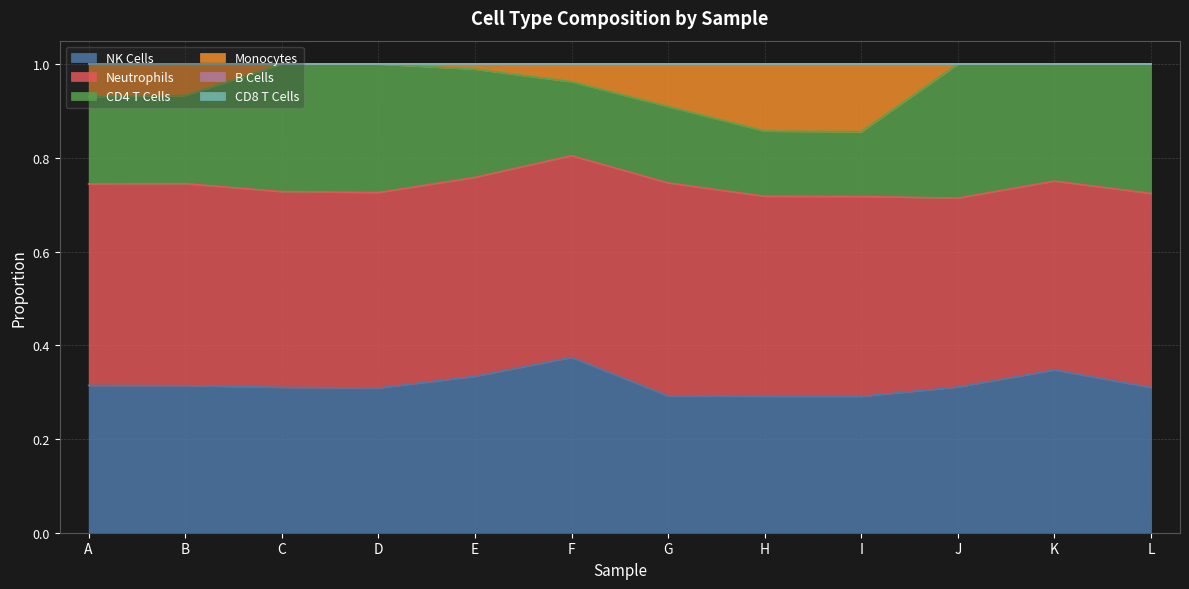

Between G and C, which is larger?

C